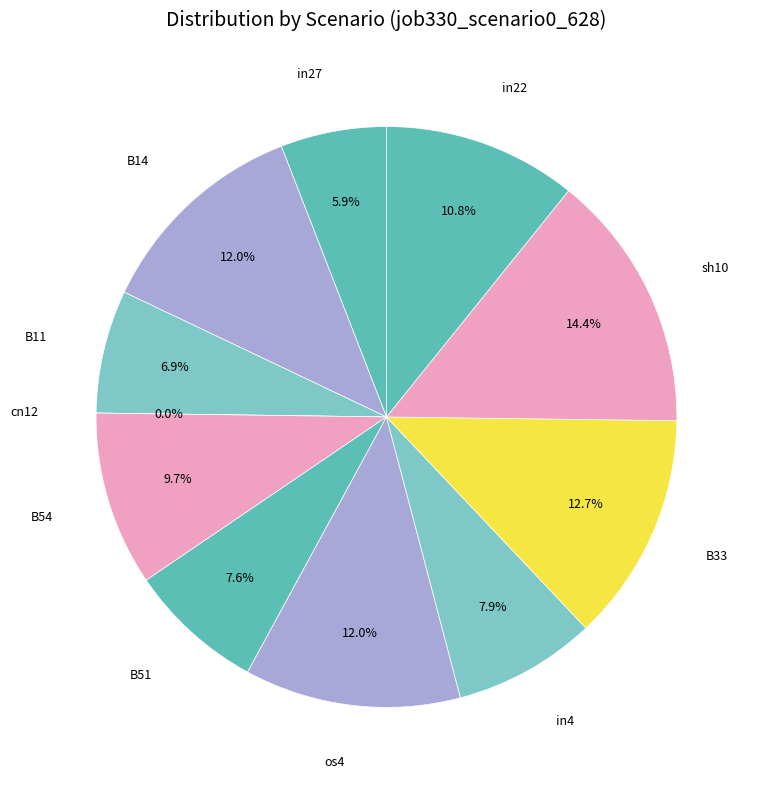

Which category has the smallest portion of the pie?

cn12